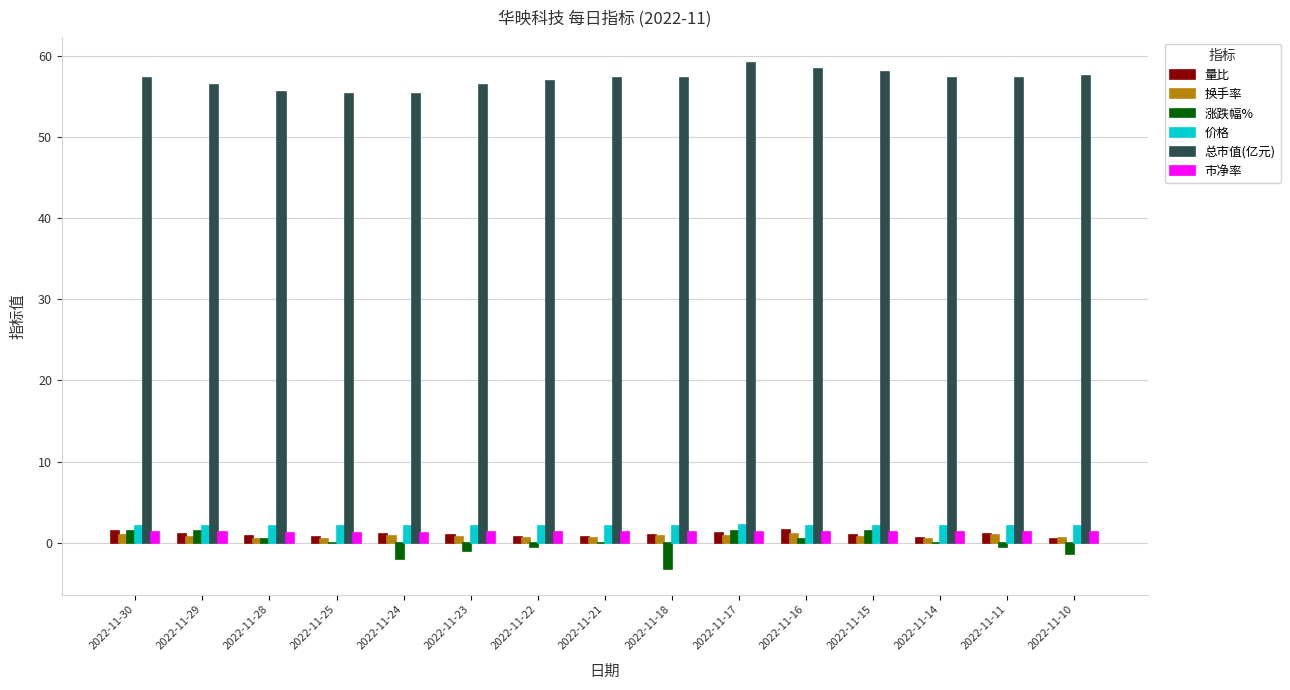

What is the spread (max minus min) of values at 2022-11-28?

55.1